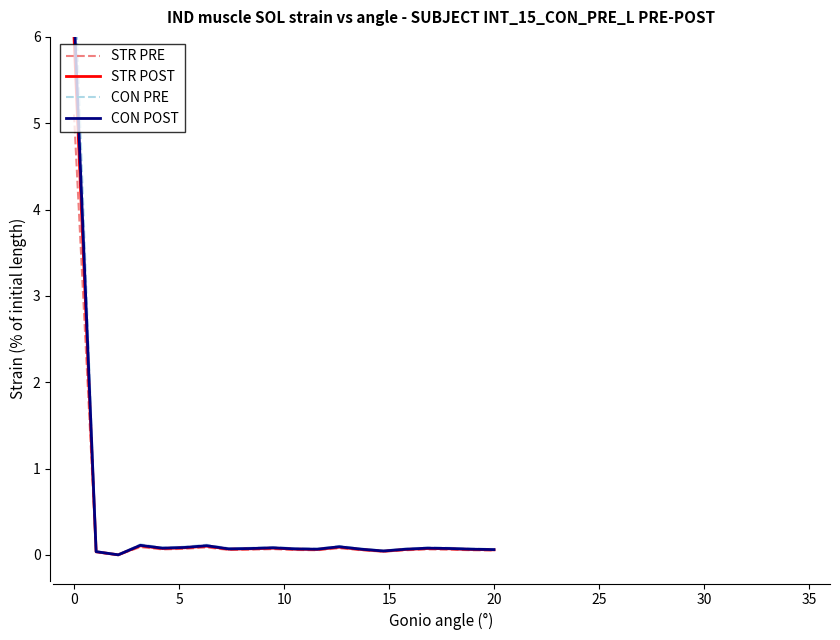

Reading right to left, list all the values displayed in this chart.

STR PRE: 0.0	0.1	0.1	0.1	0.1	0.0	0.1	0.1	0.1	0.1	0.1	0.1	0.1	0.1	0.1	0.1	0.1	0.0	0.0	5.1
STR POST: 0.1	0.1	0.1	0.1	0.1	0.0	0.1	0.1	0.1	0.1	0.1	0.1	0.1	0.1	0.1	0.1	0.1	0.0	0.0	6.0
CON PRE: 0.1	0.1	0.1	0.1	0.1	0.0	0.1	0.1	0.1	0.1	0.1	0.1	0.1	0.1	0.1	0.1	0.1	0.0	0.0	6.9
CON POST: 0.1	0.1	0.1	0.1	0.1	0.0	0.1	0.1	0.1	0.1	0.1	0.1	0.1	0.1	0.1	0.1	0.1	0.0	0.0	6.3